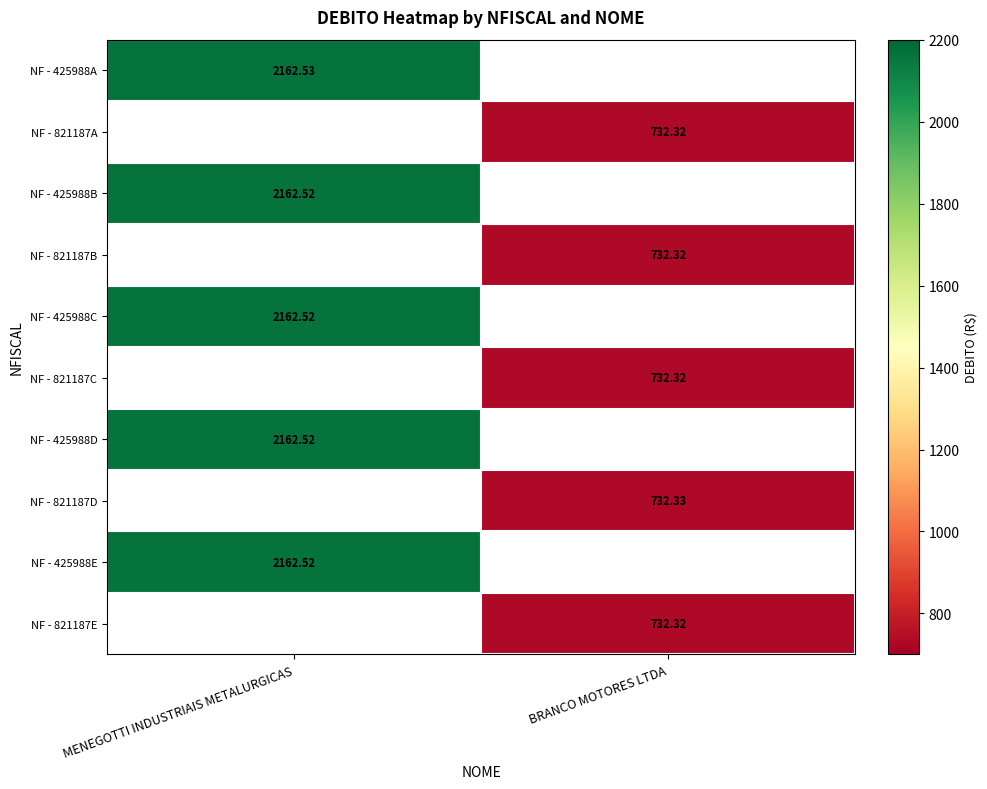

At which label does NF - 425988D reach its minimum?

MENEGOTTI INDUSTRIAIS METALURGICAS